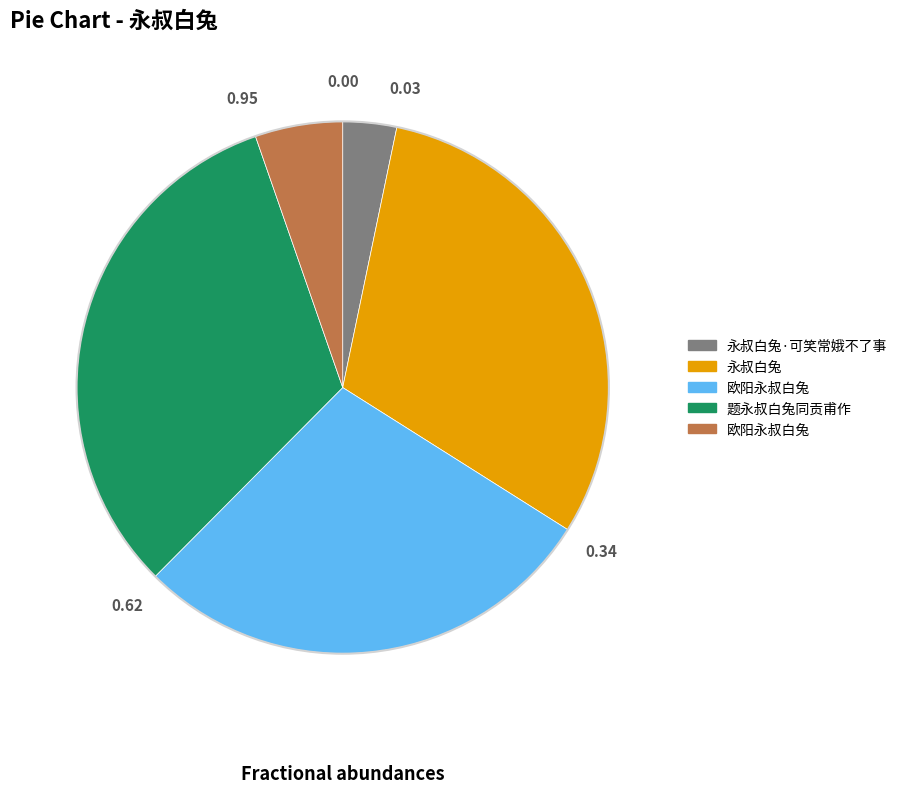

Is there any slice that represents more than half of the pie?

No